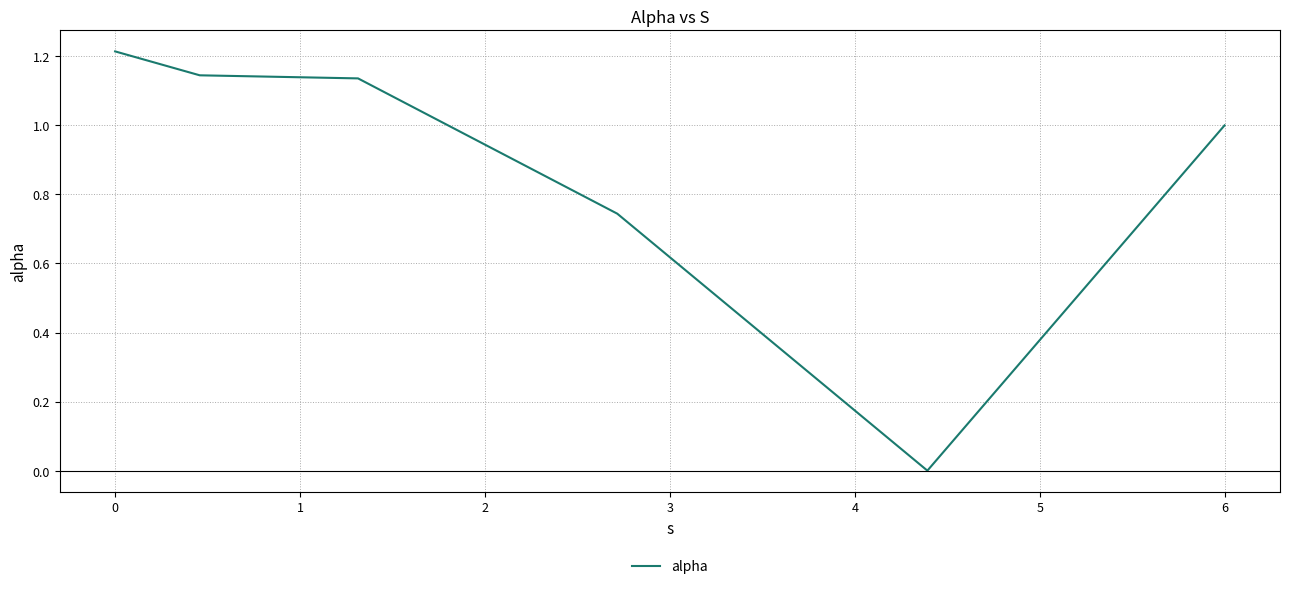

True or false: there are more than 2 points higher than both neighbors.

False